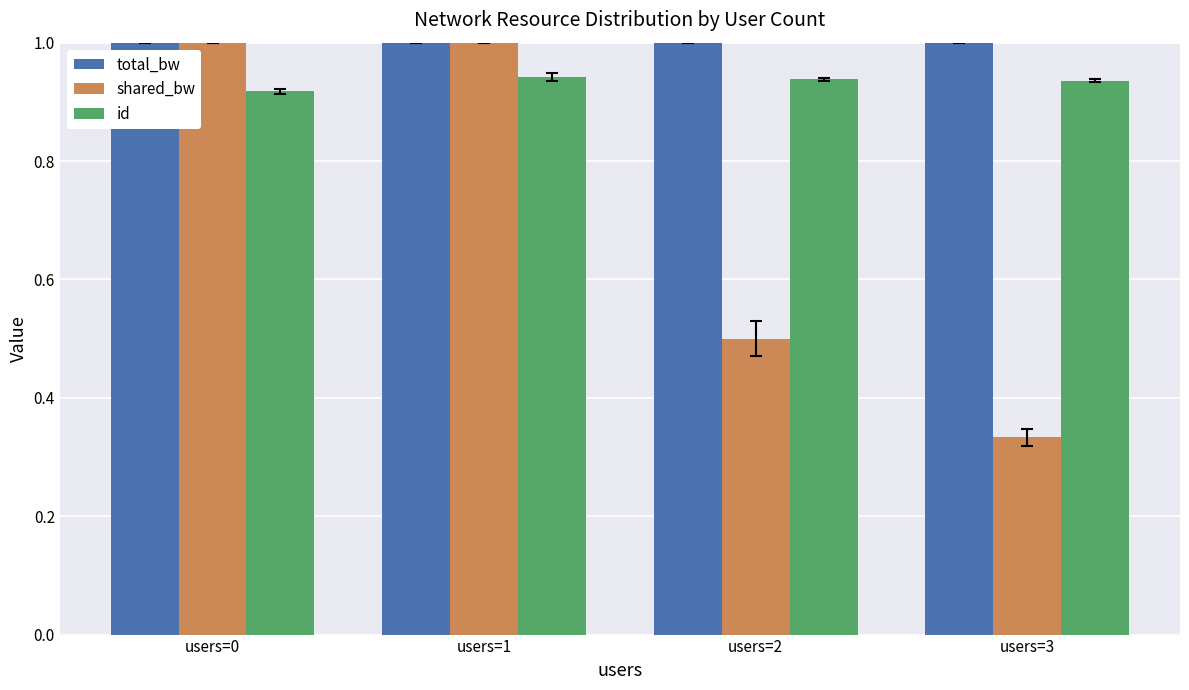

What is the sum of the id values at users=2 and users=0?

1.9